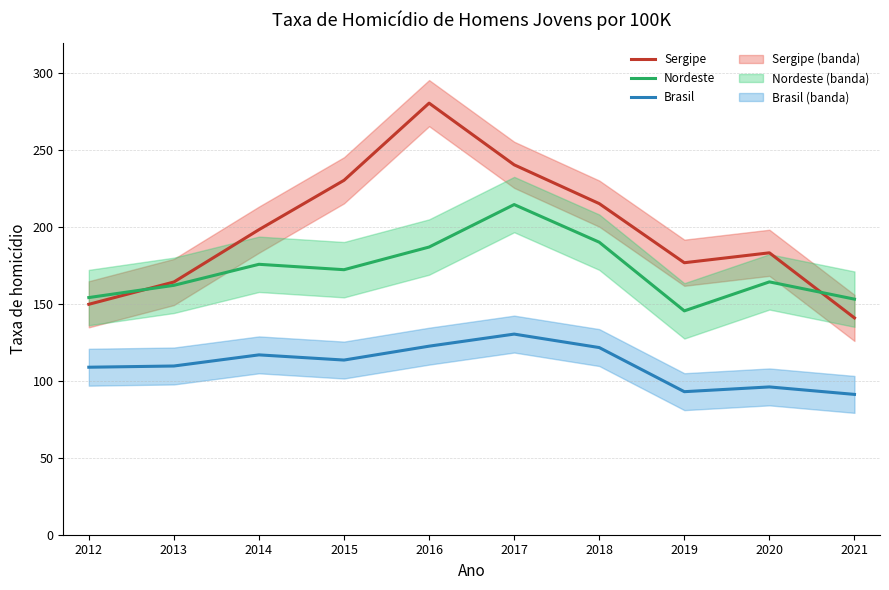

True or false: Nordeste has a value of 76.2 at 2021.

False